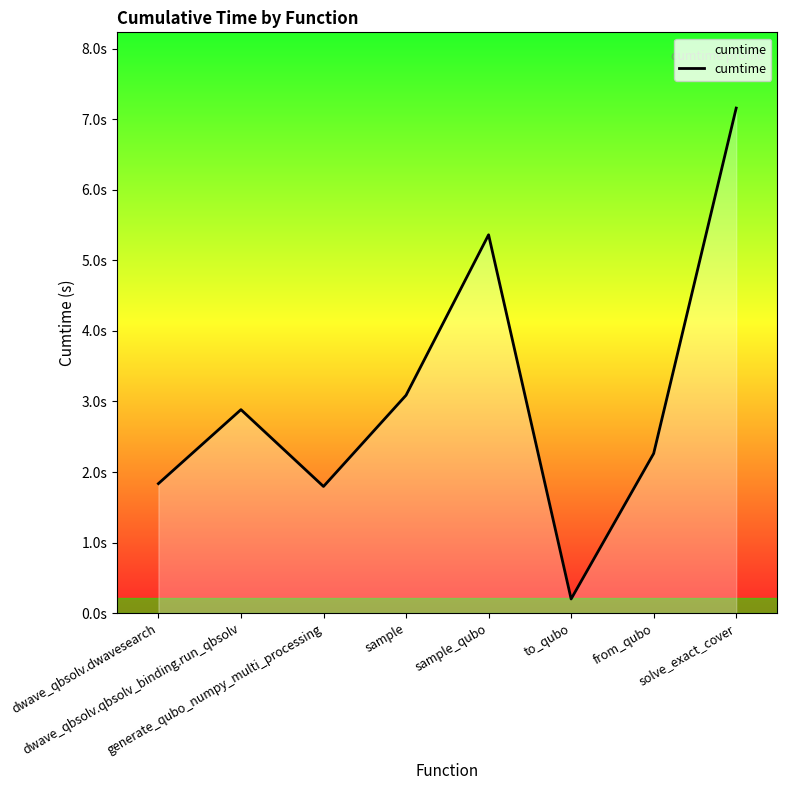

List the labels in order of value, largest first.

solve_exact_cover, sample_qubo, sample, dwave_qbsolv.qbsolv_binding.run_qbsolv, from_qubo, dwave_qbsolv.dwavesearch, generate_qubo_numpy_multi_processing, to_qubo